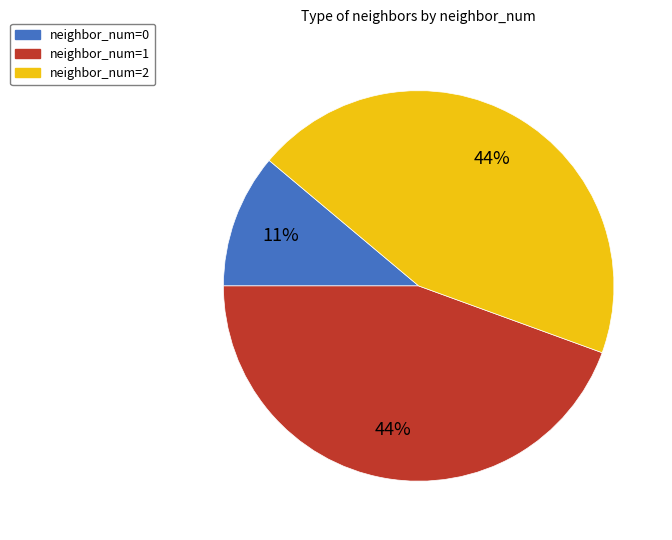

Between neighbor_num=2 and neighbor_num=0, which is larger?

neighbor_num=2